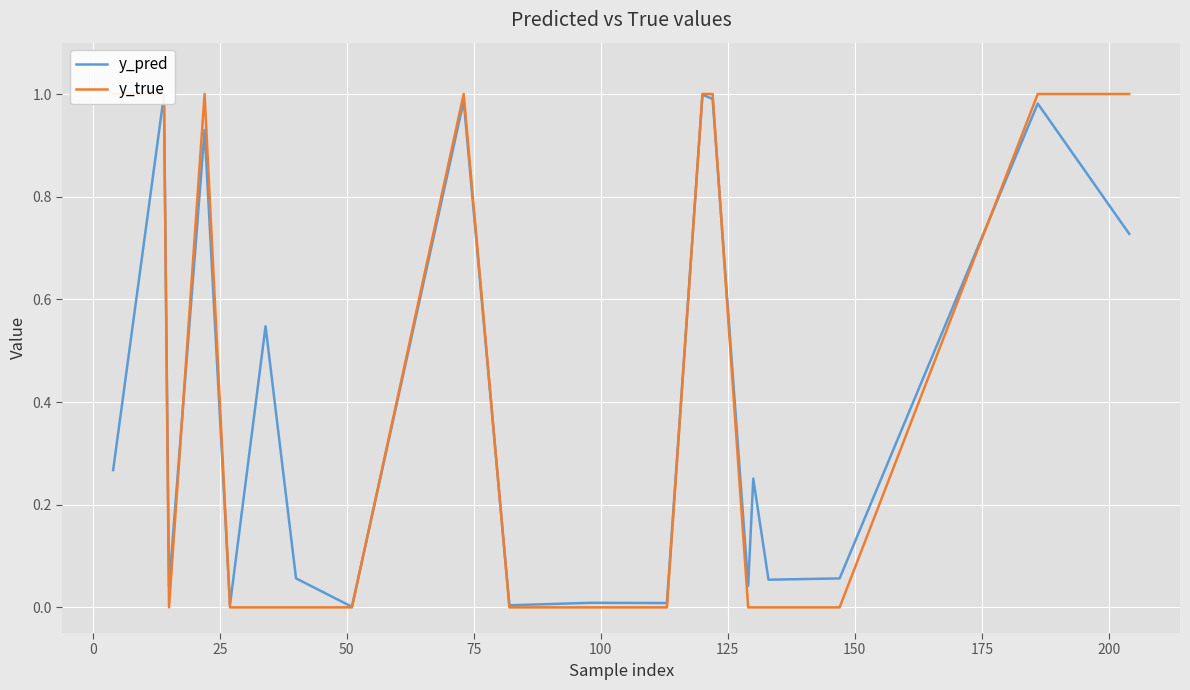

How many categories are shown in the chart?

20